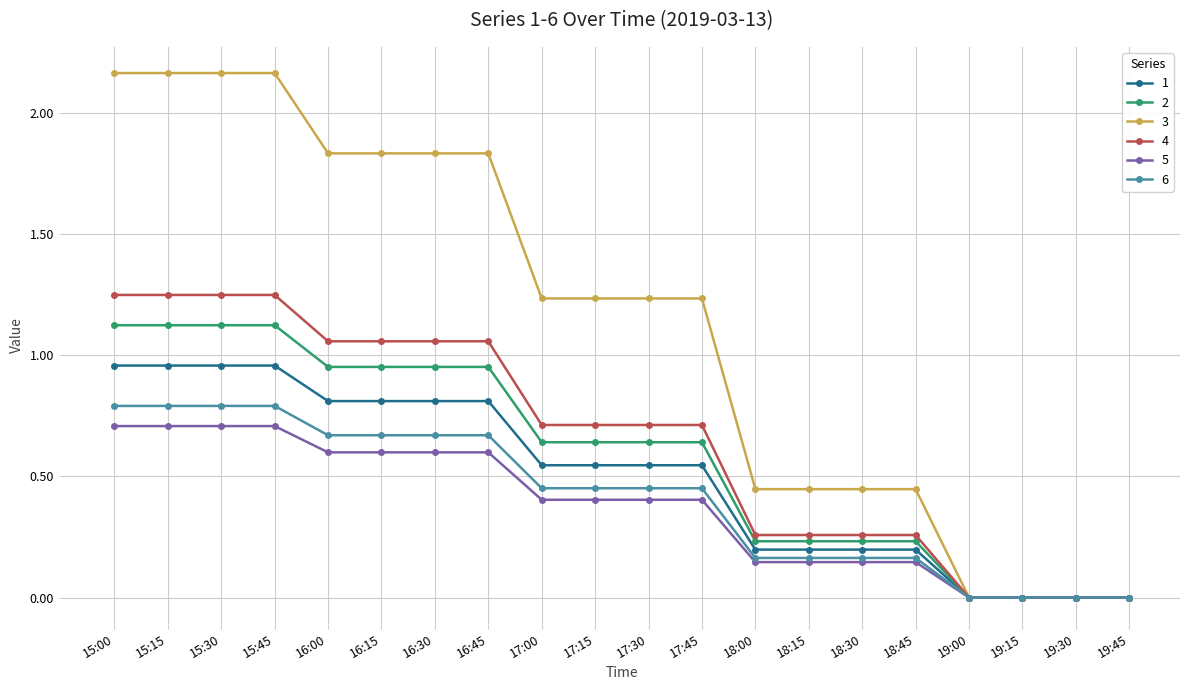

How many data points does each series have?

20